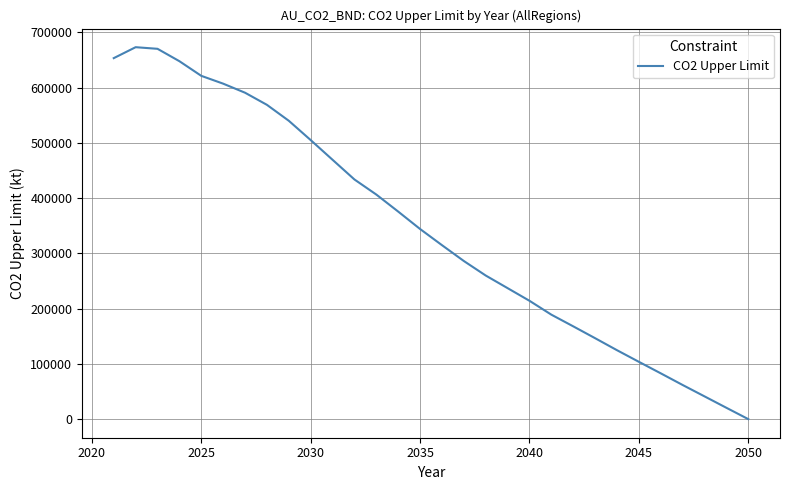

What is the greatest value displayed?

672924.5